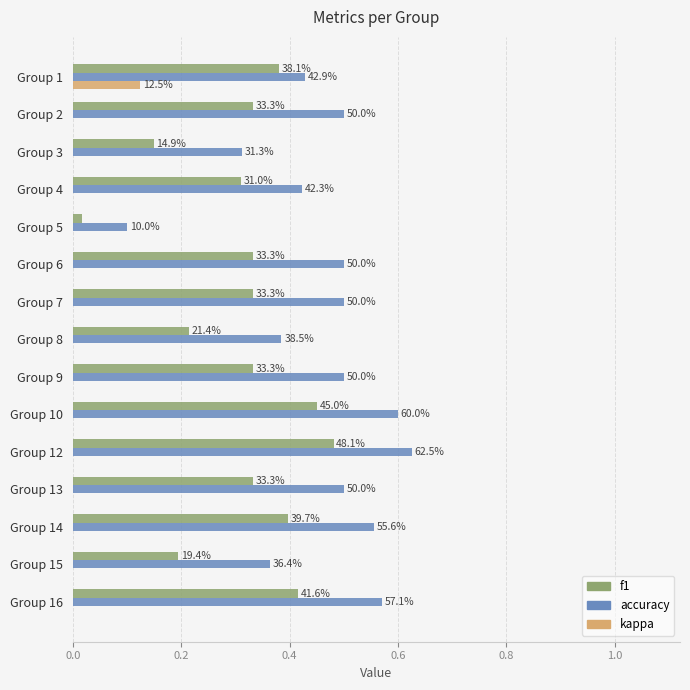

Reading left to right, what are all the values shown in this chart?

f1: 0.4	0.3	0.1	0.3	0.0	0.3	0.3	0.2	0.3	0.5	0.5	0.3	0.4	0.2	0.4
accuracy: 0.4	0.5	0.3	0.4	0.1	0.5	0.5	0.4	0.5	0.6	0.6	0.5	0.6	0.4	0.6
kappa: 0.1	0.0	0.0	-0.0	0.0	0.0	0.0	0.0	0.0	0.0	0.0	0.0	0.0	0.0	0.0